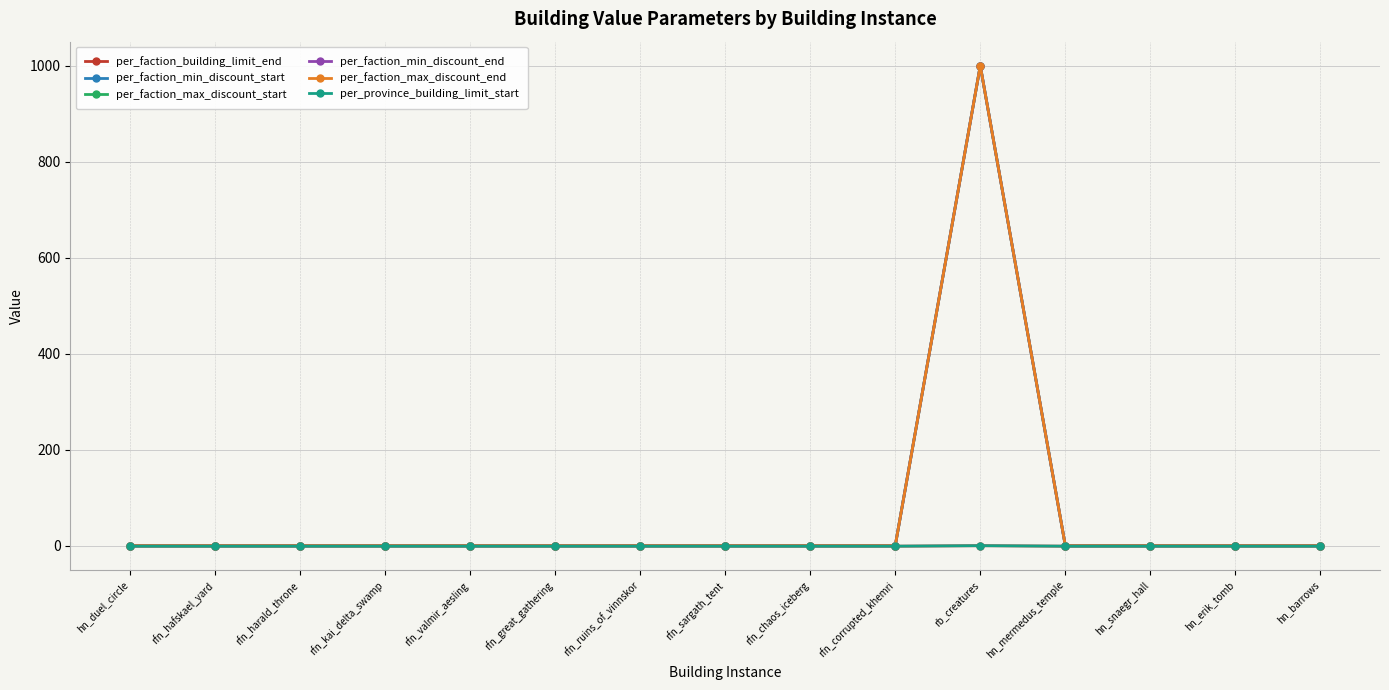

Reading left to right, transcribe all the data shown in this chart.

per_faction_building_limit_end: hn_duel_circle=-1	rfn_hafskael_yard=-1	rfn_harald_throne=-1	rfn_kai_delta_swamp=-1	rfn_valmir_aesling=-1	rfn_great_gathering=-1	rfn_ruins_of_vinnskor=-1	rfn_sargath_tent=-1	rfn_chaos_iceberg=-1	rfn_corrupted_khemri=-1	rb_creatures=0	hn_mermedus_temple=-1	hn_snaegr_hall=-1	hn_erik_tomb=-1	hn_barrows=-1
per_faction_min_discount_start: hn_duel_circle=0	rfn_hafskael_yard=0	rfn_harald_throne=0	rfn_kai_delta_swamp=0	rfn_valmir_aesling=0	rfn_great_gathering=0	rfn_ruins_of_vinnskor=0	rfn_sargath_tent=0	rfn_chaos_iceberg=0	rfn_corrupted_khemri=0	rb_creatures=1000	hn_mermedus_temple=0	hn_snaegr_hall=0	hn_erik_tomb=0	hn_barrows=0
per_faction_max_discount_start: hn_duel_circle=0	rfn_hafskael_yard=0	rfn_harald_throne=0	rfn_kai_delta_swamp=0	rfn_valmir_aesling=0	rfn_great_gathering=0	rfn_ruins_of_vinnskor=0	rfn_sargath_tent=0	rfn_chaos_iceberg=0	rfn_corrupted_khemri=0	rb_creatures=1000	hn_mermedus_temple=0	hn_snaegr_hall=0	hn_erik_tomb=0	hn_barrows=0
per_faction_min_discount_end: hn_duel_circle=0	rfn_hafskael_yard=0	rfn_harald_throne=0	rfn_kai_delta_swamp=0	rfn_valmir_aesling=0	rfn_great_gathering=0	rfn_ruins_of_vinnskor=0	rfn_sargath_tent=0	rfn_chaos_iceberg=0	rfn_corrupted_khemri=0	rb_creatures=1000	hn_mermedus_temple=0	hn_snaegr_hall=0	hn_erik_tomb=0	hn_barrows=0
per_faction_max_discount_end: hn_duel_circle=0	rfn_hafskael_yard=0	rfn_harald_throne=0	rfn_kai_delta_swamp=0	rfn_valmir_aesling=0	rfn_great_gathering=0	rfn_ruins_of_vinnskor=0	rfn_sargath_tent=0	rfn_chaos_iceberg=0	rfn_corrupted_khemri=0	rb_creatures=1000	hn_mermedus_temple=0	hn_snaegr_hall=0	hn_erik_tomb=0	hn_barrows=0
per_province_building_limit_start: hn_duel_circle=-1	rfn_hafskael_yard=-1	rfn_harald_throne=-1	rfn_kai_delta_swamp=-1	rfn_valmir_aesling=-1	rfn_great_gathering=-1	rfn_ruins_of_vinnskor=-1	rfn_sargath_tent=-1	rfn_chaos_iceberg=-1	rfn_corrupted_khemri=-1	rb_creatures=0	hn_mermedus_temple=-1	hn_snaegr_hall=-1	hn_erik_tomb=-1	hn_barrows=-1